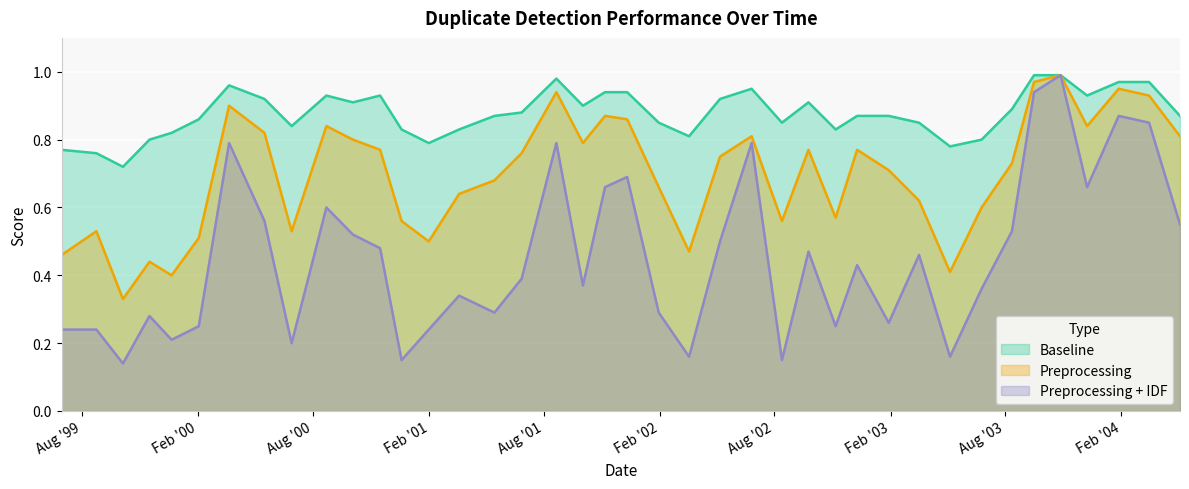

What is the label of the 40th point from the left?

2004-05-04